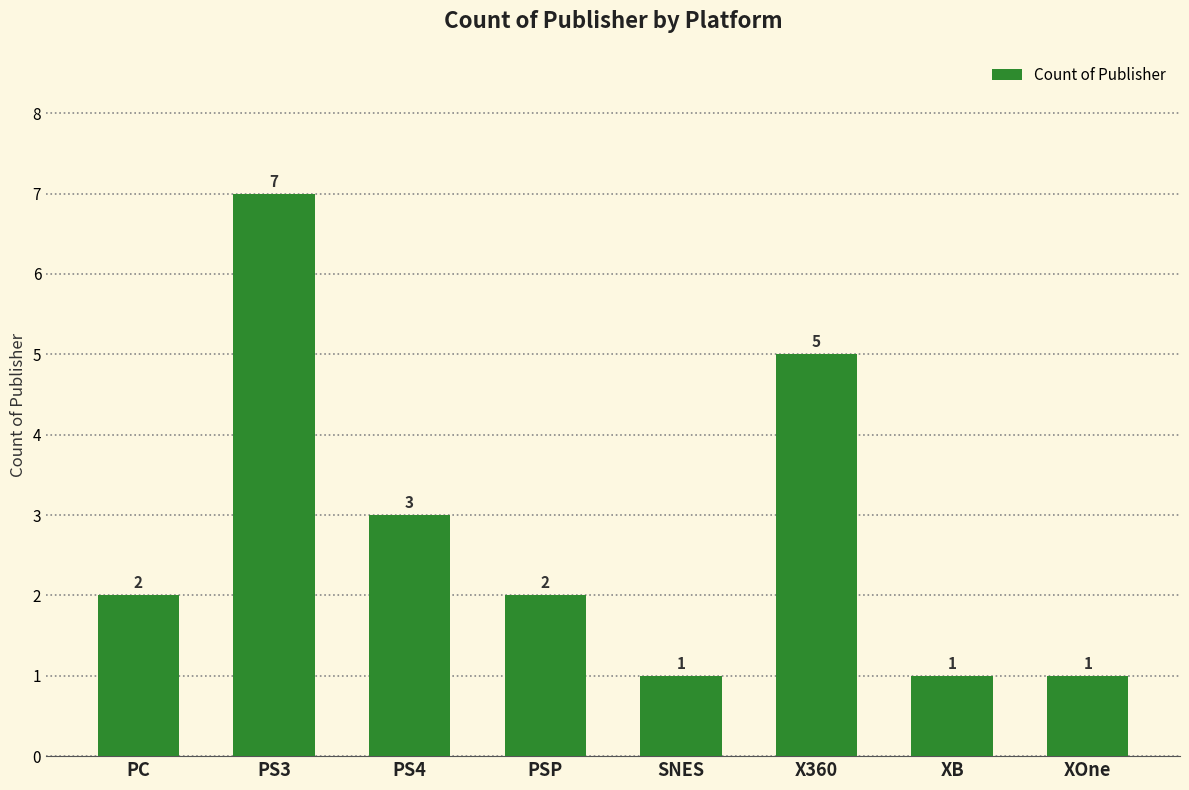

What is the label of the 7th bar from the left?

XB